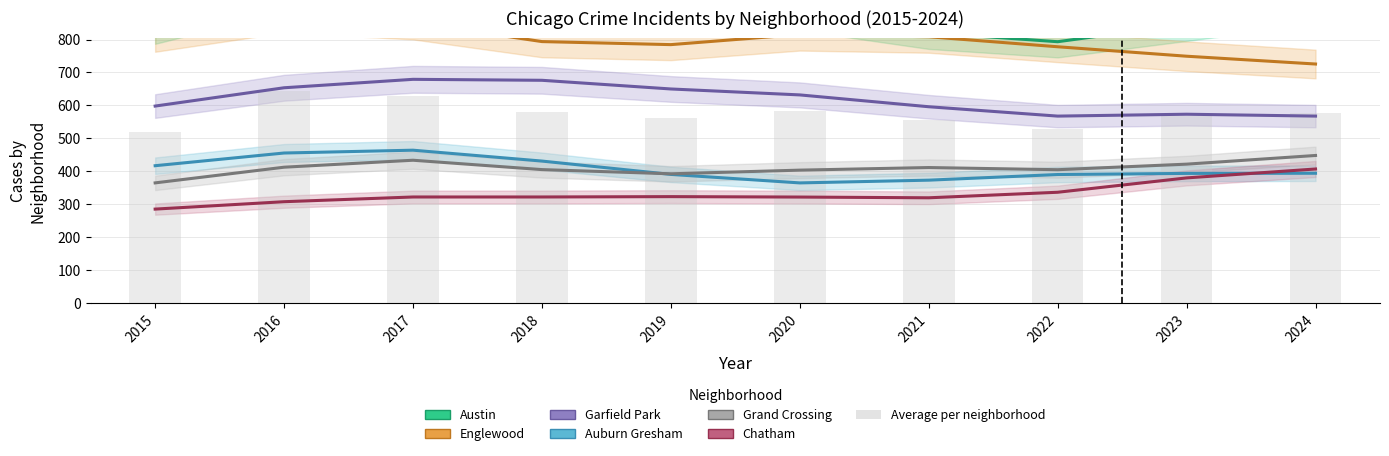

What is the value of the Austin bar at the 5th from the left?

883